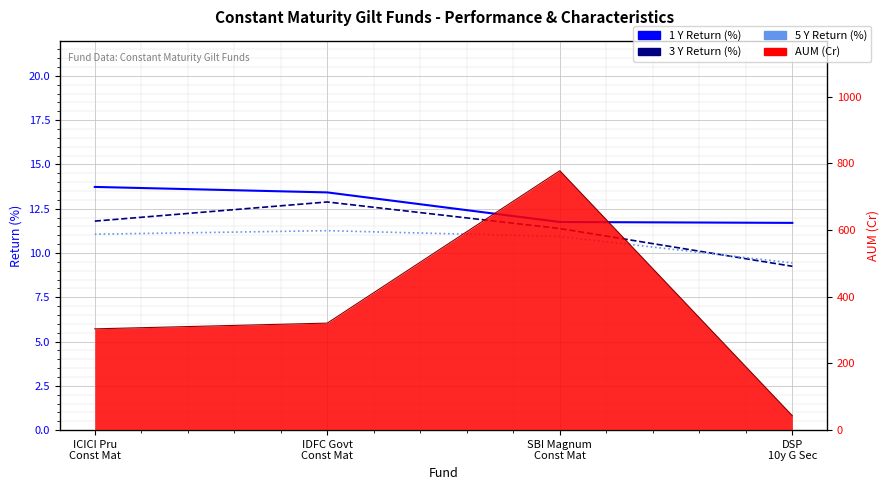

What is the approximate value of 3 Y Return (%) at ICICI Pru
Const Mat?

11.8